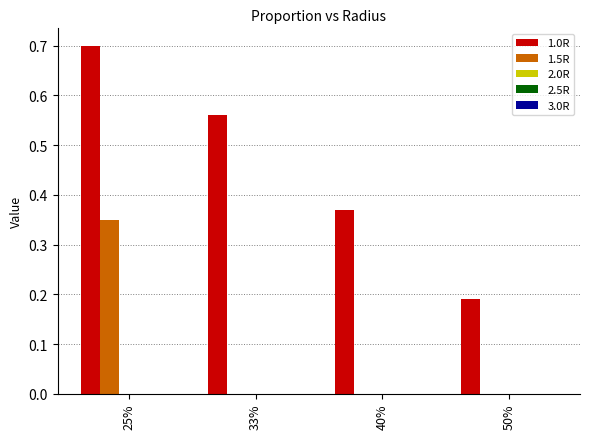

Is the value of 1.5R at 25% greater than the value of 1.0R at 50%?

Yes